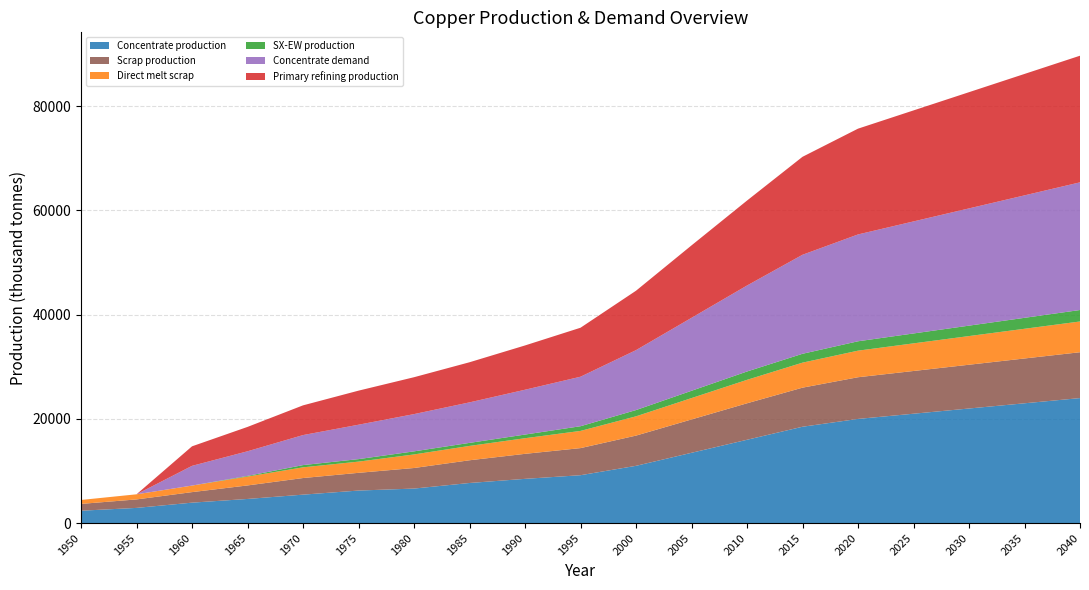

Reading right to left, what are all the values shown in this chart?

Concentrate production: 2040=24000.0	2035=23000.0	2030=22000.0	2025=21000.0	2020=20000.0	2015=18500.0	2010=16000.0	2005=13500.0	2000=11000.0	1995=9200.0	1990=8500.0	1985=7706.8	1980=6636.1	1975=6254.7	1970=5470.3	1965=4643.5	1960=3933.3	1955=2926.2	1950=2385.7
Scrap production: 2040=8800.0	2035=8600.0	2030=8400.0	2025=8200.0	2020=8000.0	2015=7500.0	2010=7000.0	2005=6400.0	2000=5800.0	1995=5200.0	1990=4800.0	1985=4360.8	1980=3946.5	1975=3401.8	1970=3186.9	1965=2593.1	1960=2021.8	1955=1627.9	1950=1308.7
Direct melt scrap: 2040=5900.0	2035=5700.0	2030=5500.0	2025=5300.0	2020=5100.0	2015=4800.0	2010=4500.0	2005=4100.0	2000=3700.0	1995=3300.0	1990=3000.0	1985=2753.6	1980=2603.1	1975=2150.8	1970=2053.6	1965=1705.9	1960=1257.2	1955=981.9	1950=756.1
SX-EW production: 2040=2200.0	2035=2100.0	2030=2000.0	2025=1900.0	2020=1800.0	2015=1700.0	2010=1600.0	2005=1400.0	2000=1200.0	1995=900.0	1990=700.0	1985=581.2	1980=590.9	1975=480.3	1970=429.7	1965=125.5	1960=0.0	1955=0.0	1950=0.0
Concentrate demand: 2040=24500.0	2035=23500.0	2030=22500.0	2025=21500.0	2020=20500.0	2015=19000.0	2010=16500.0	2005=14000.0	2000=11500.0	1995=9500.0	1990=8600.0	1985=7774.8	1980=7149.1	1975=6601.9	1970=5760.6	1965=4723.2	1960=3784.0	1955=0.0	1950=0.0
Primary refining production: 2040=24300.0	2035=23300.0	2030=22300.0	2025=21300.0	2020=20300.0	2015=18800.0	2010=16300.0	2005=13900.0	2000=11400.0	1995=9400.0	1990=8500.0	1985=7697.0	1980=7077.6	1975=6535.9	1970=5703.0	1965=4675.9	1960=3746.1	1955=0.0	1950=0.0